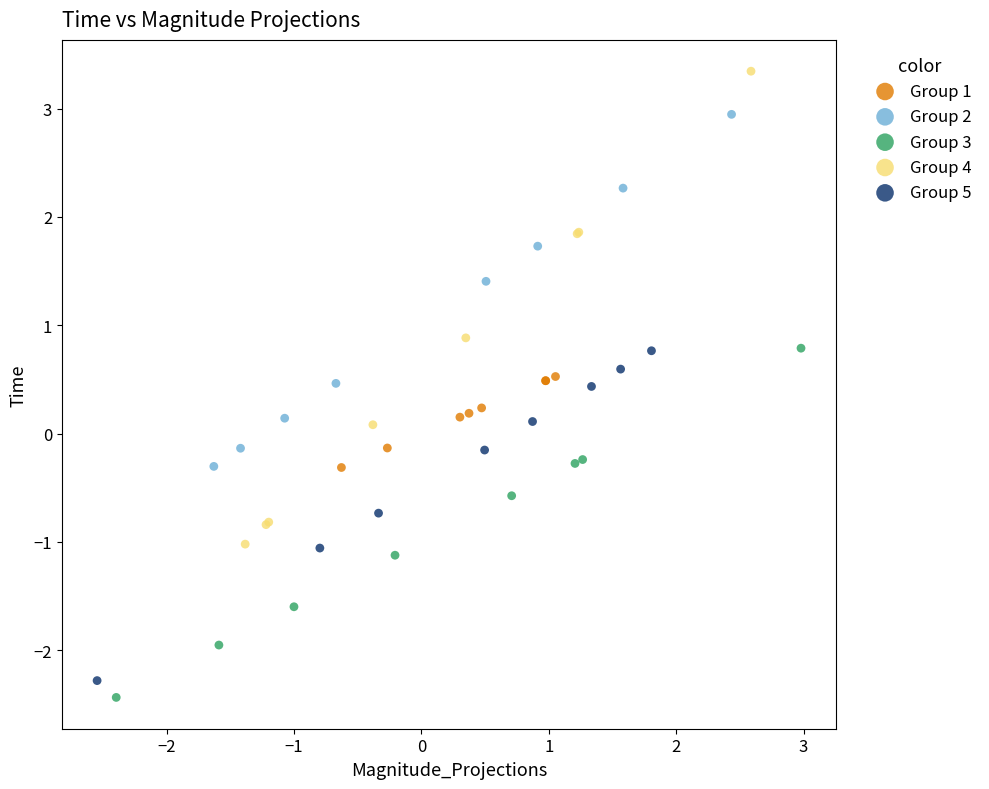

What are all the series names shown in the legend?

Group 1, Group 2, Group 3, Group 4, Group 5